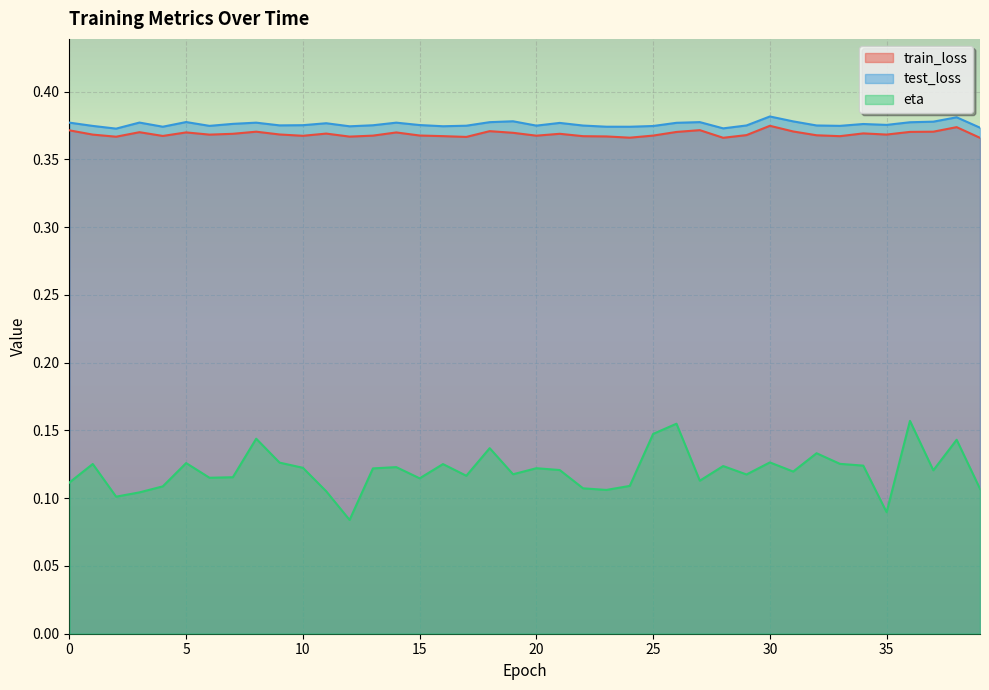

Is it true that eta equals 0.0 at 12?

False